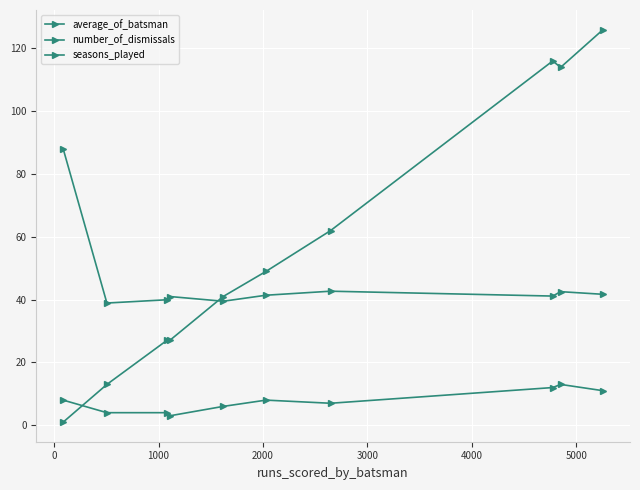

How many data points in seasons_played are less than 8?

5